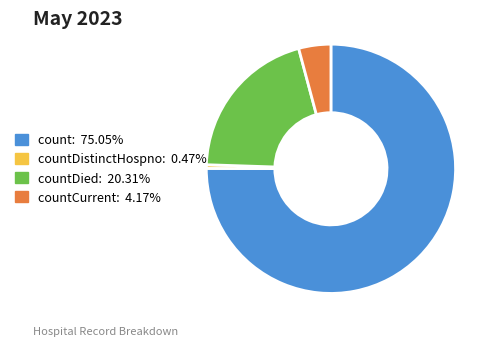

Does any single category account for the majority?

Yes